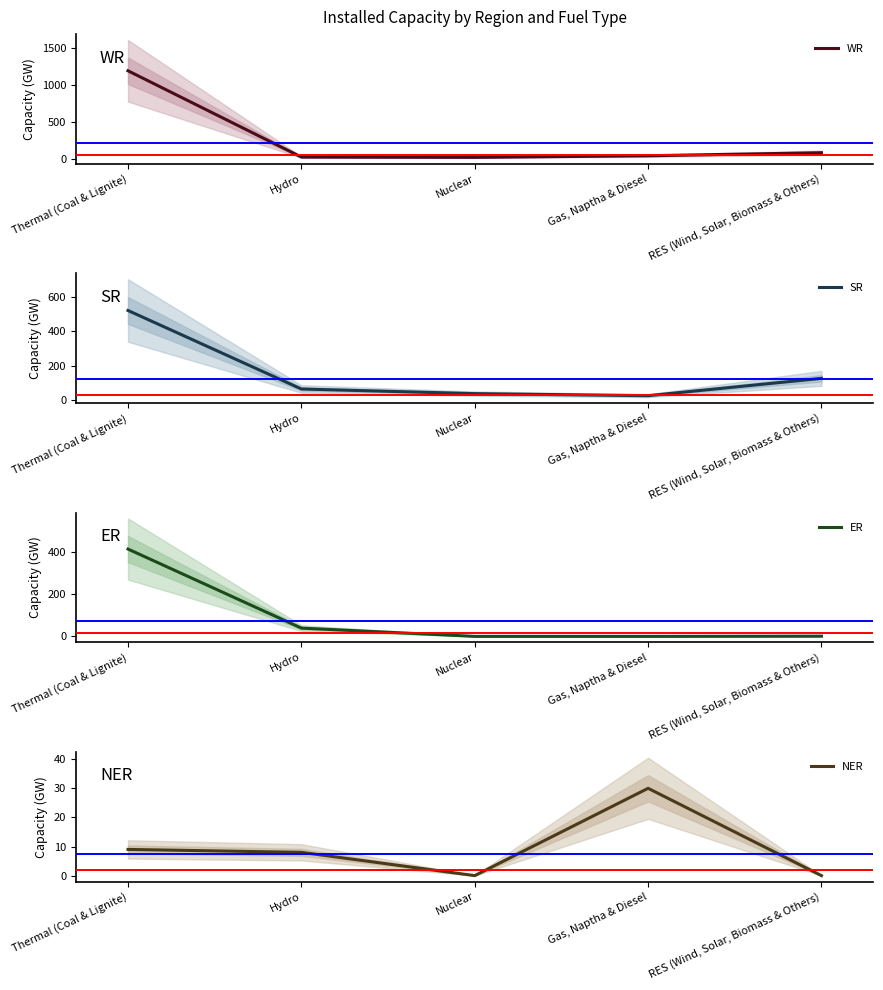

The SR series shows 36 at Nuclear. True or false?

True